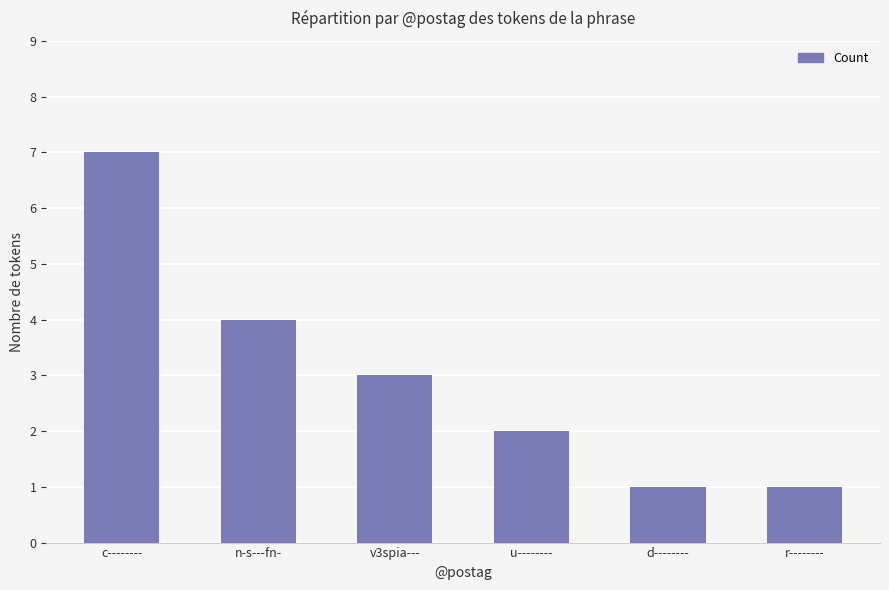

What is the label of the 3rd bar from the right?

u--------